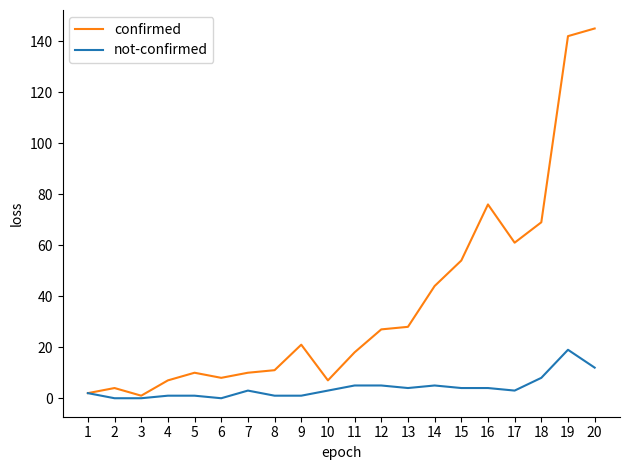

Rank the series by their maximum value, from lowest to highest.

not-confirmed, confirmed